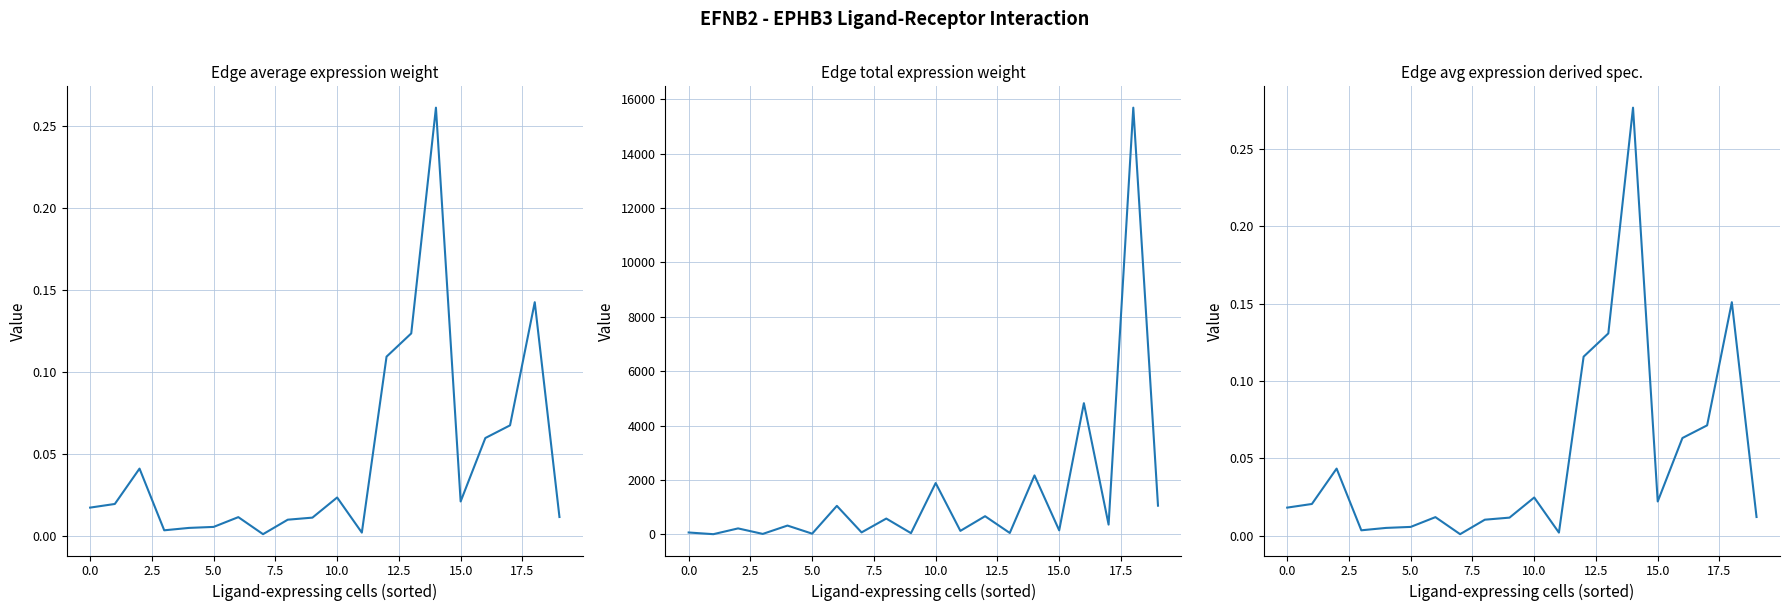

True or false: Edge average expression derived specificity and Edge total expression weight cross at least once.

False